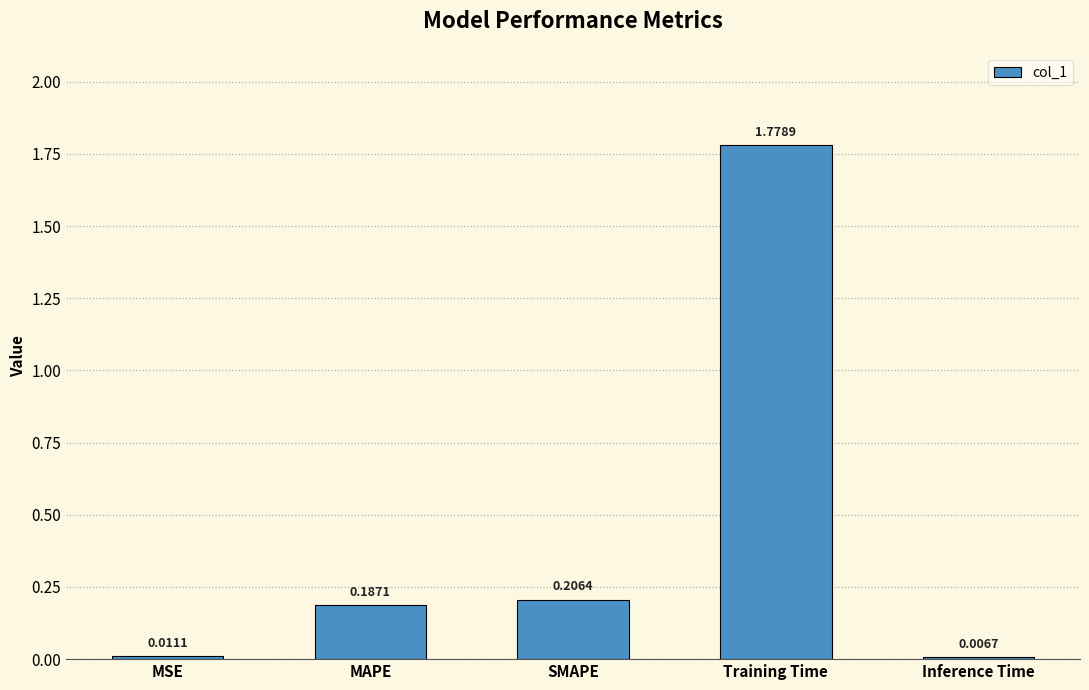

What is the change in value from MAPE to Inference Time?

-0.2